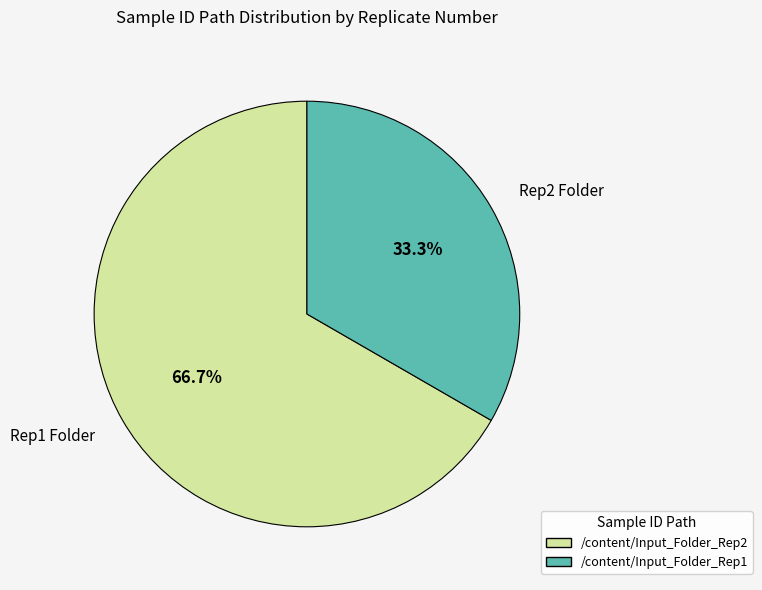

Which slice is the smallest?

Rep2 Folder